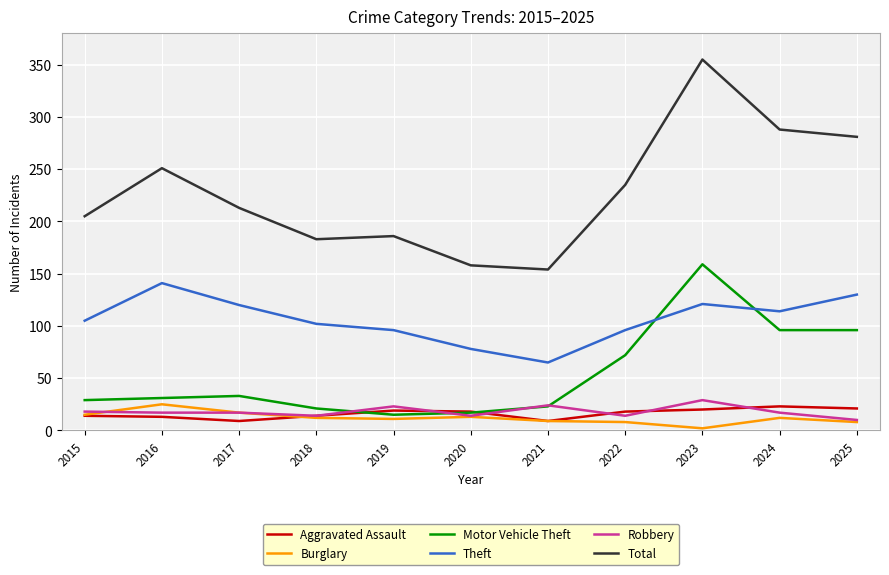

What is the difference between the highest and lowest values at 2021?

145